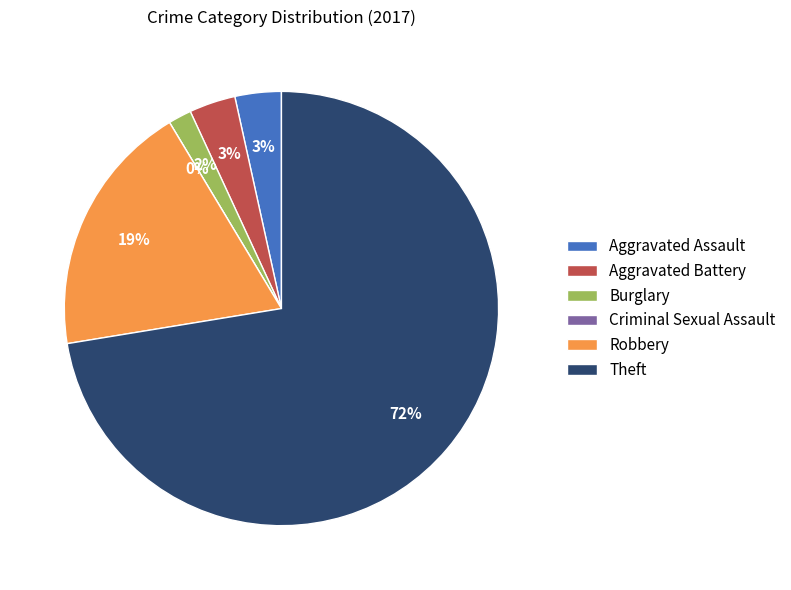

To the nearest percent, what is the average slice percentage?

17%